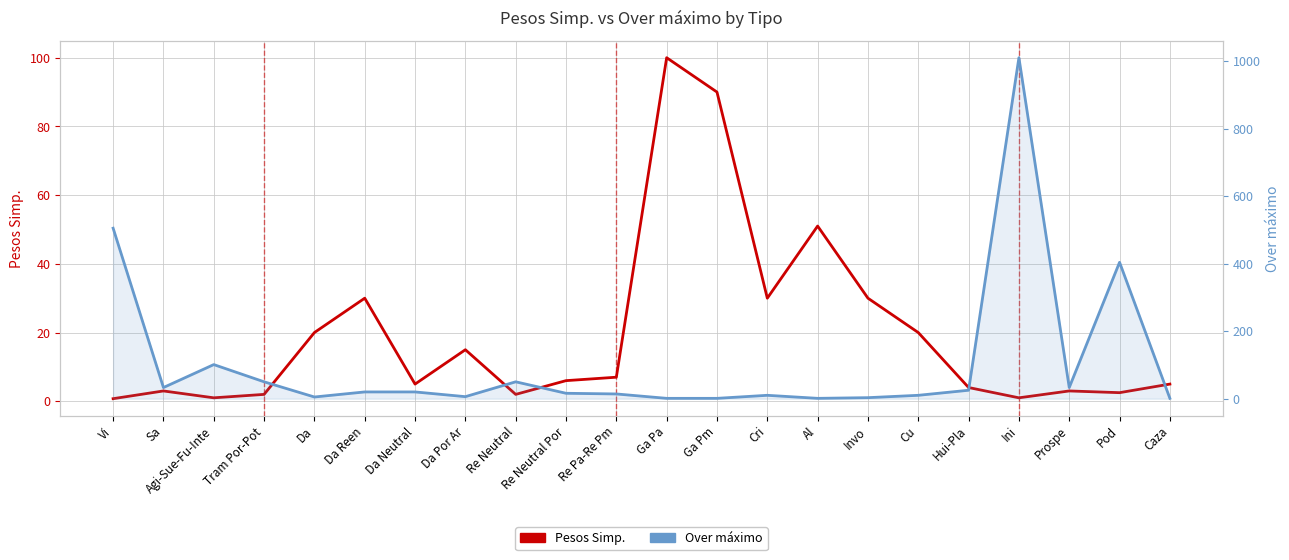

Reading left to right, extract all data points from this chart.

Pesos Simp.: 0.8	3.0	1.0	2.0	20.0	30.0	5.0	15.0	2.0	6.0	7.0	100.0	90.0	30.0	51.0	30.0	20.0	4.0	1.0	3.0	2.5	5.0
Over máximo: 505.0	33.0	101.0	50.0	5.0	20.0	20.0	6.0	50.0	16.0	14.0	1.0	1.0	10.0	1.0	3.0	10.0	25.0	1010.0	33.0	404.0	1.0